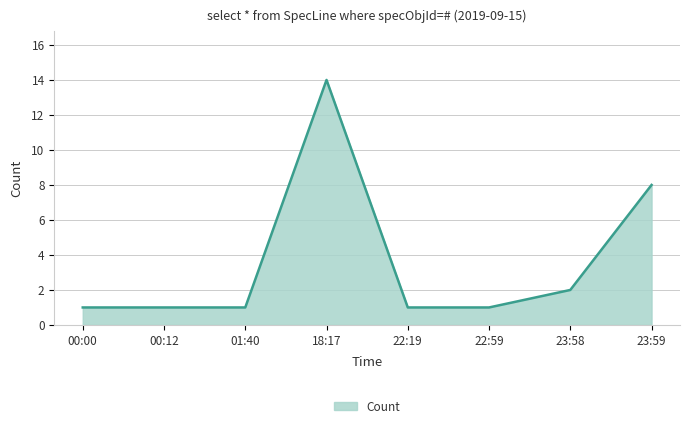

Which has a higher value, 22:19 or 18:17?

18:17